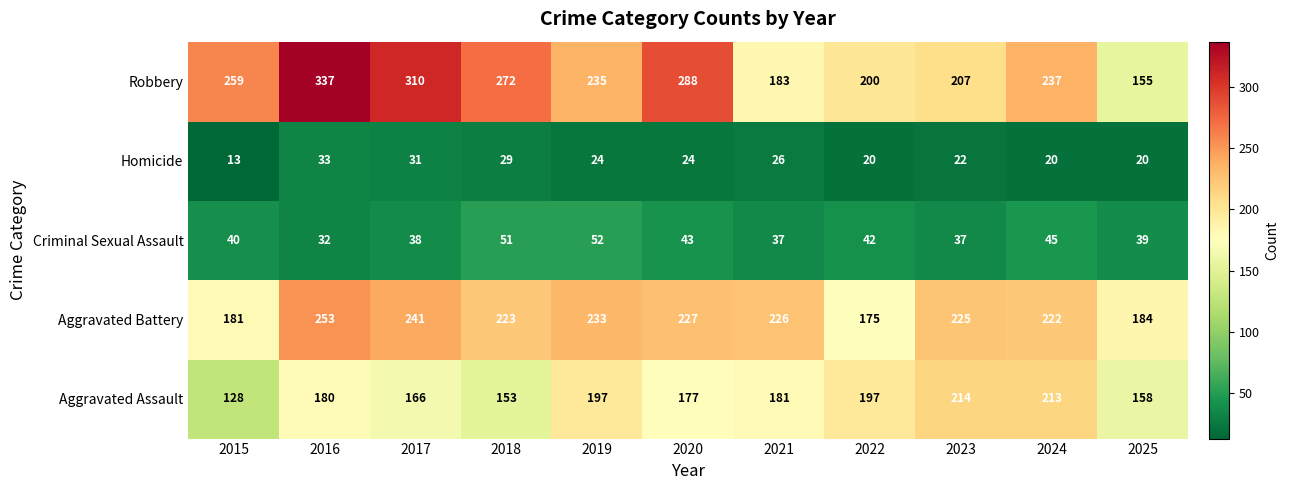

What is the average value of the Homicide series?

24